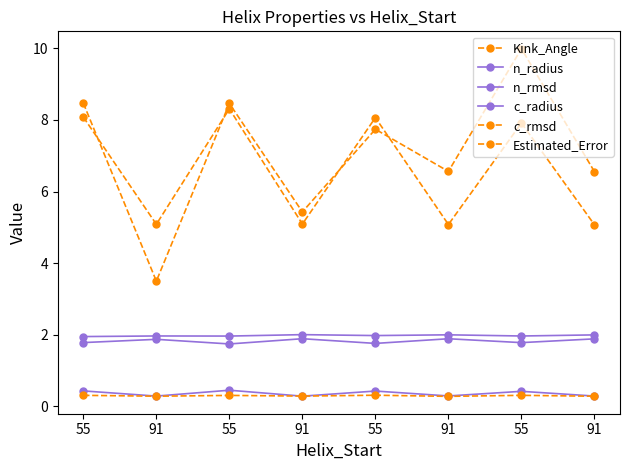

The value of Kink_Angle at 55 is 8.5. True or false?

True